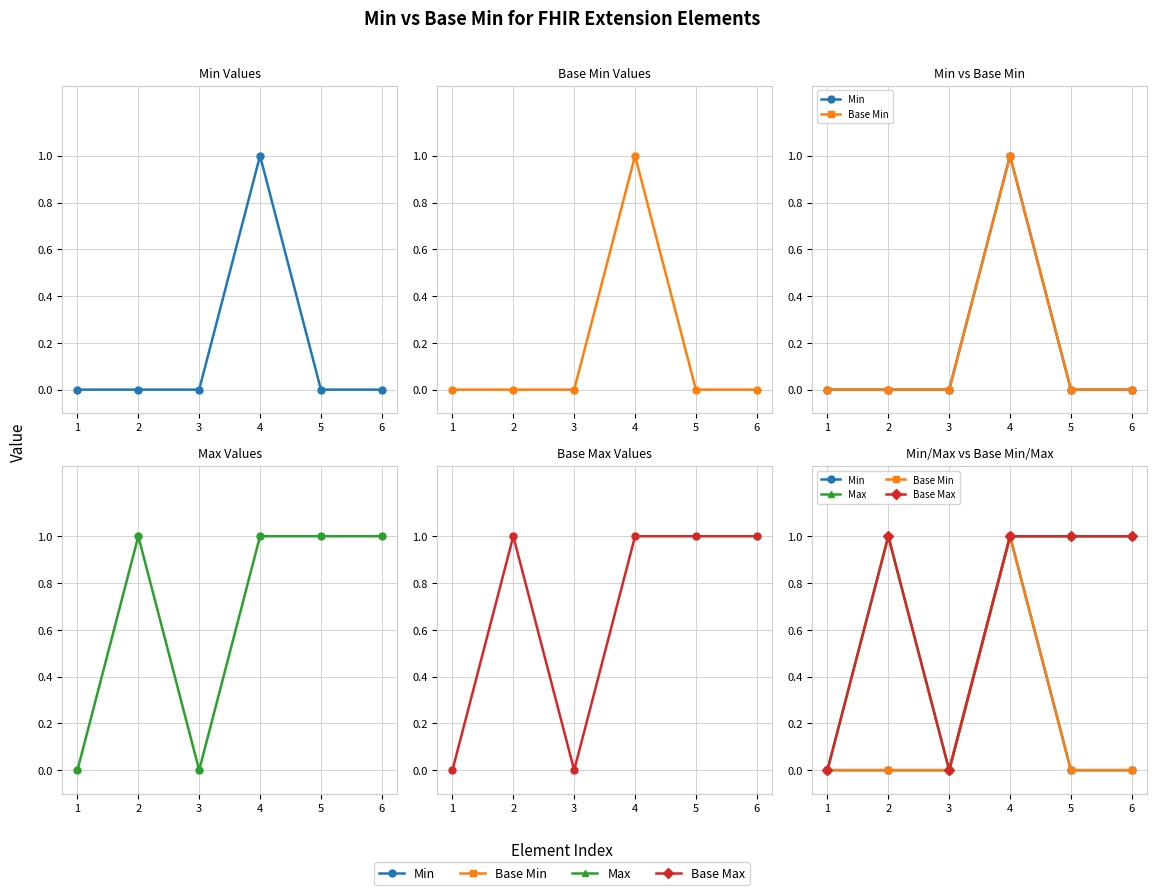

How many Max values are between 0 and 1?

6